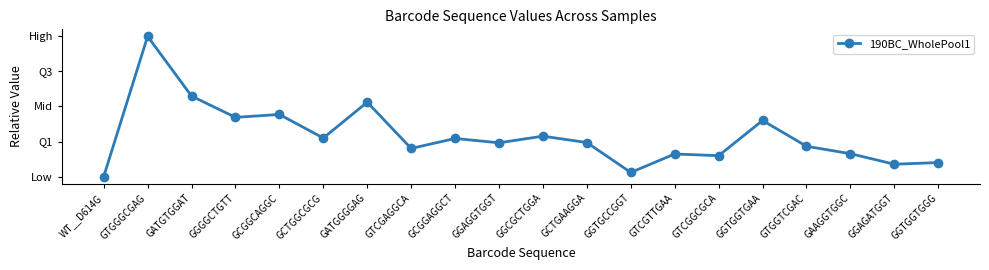

Is this an area chart (filled region under the line)?

No